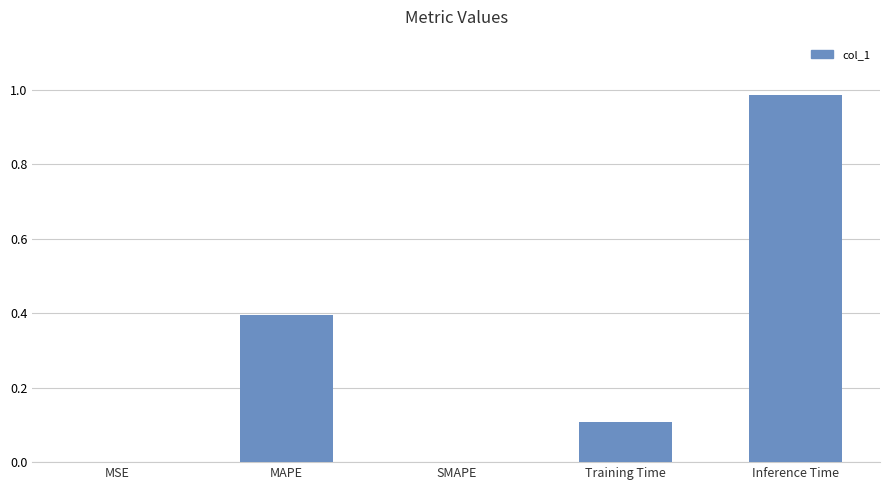

Between Inference Time and Training Time, which is larger?

Inference Time